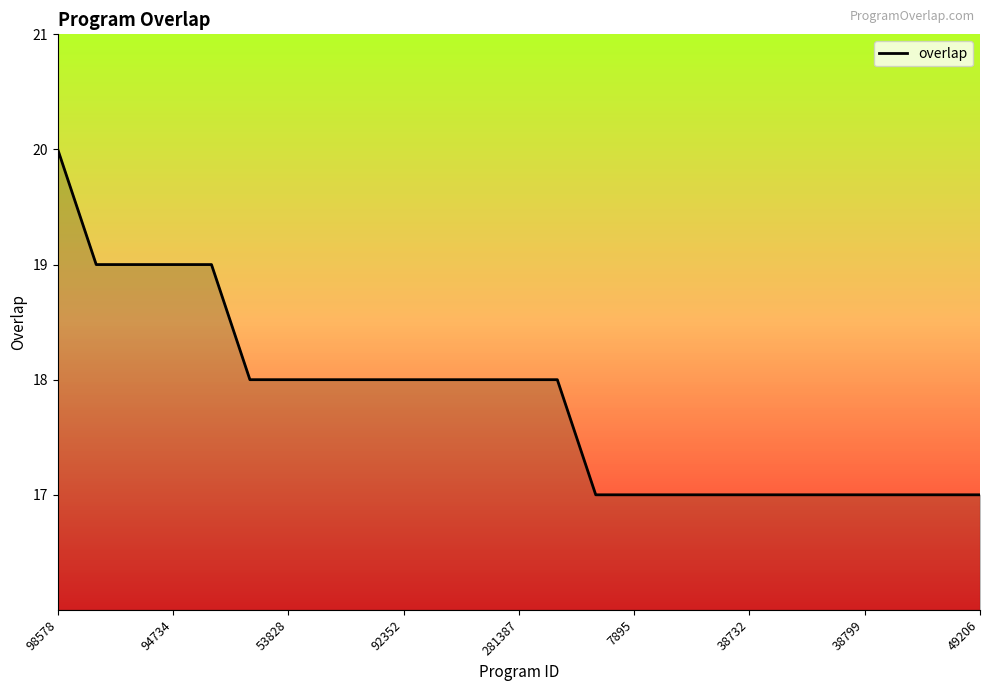

What is the difference between the maximum and minimum values?

3